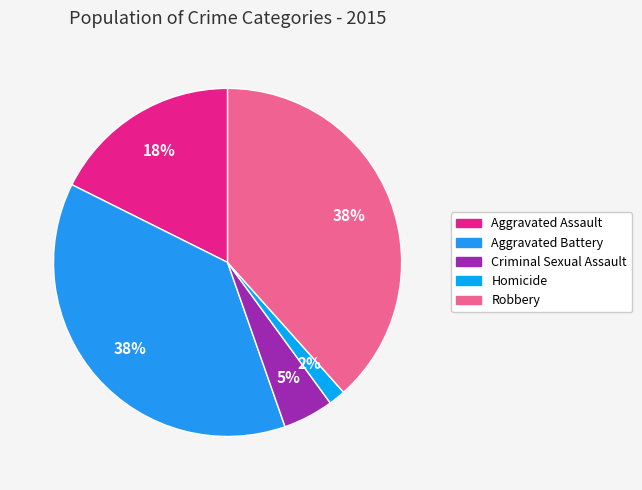

True or false: Criminal Sexual Assault accounts for 5% of the total.

True